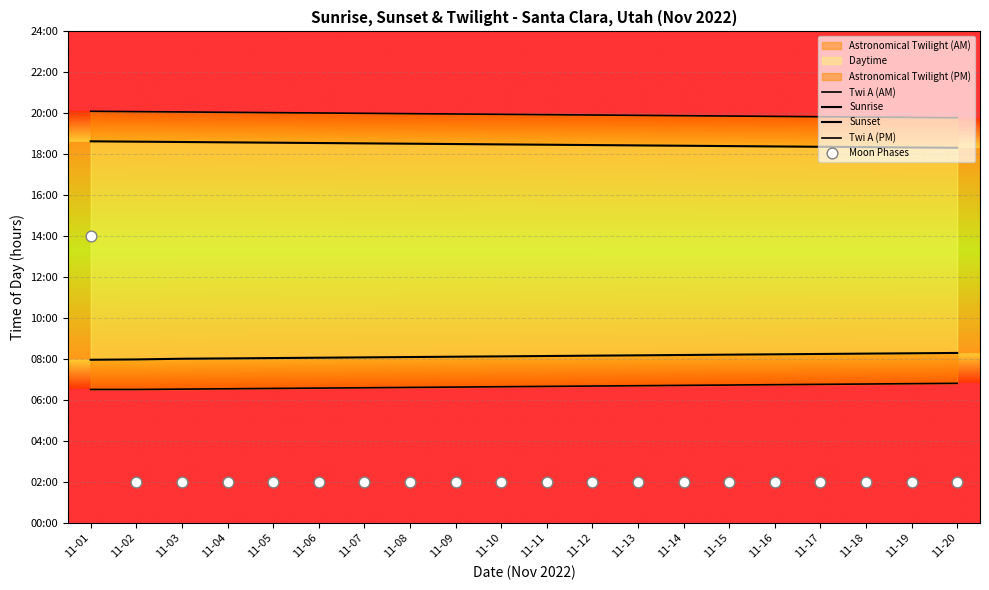

Which series has the largest total across all categories?

Twi A (PM)